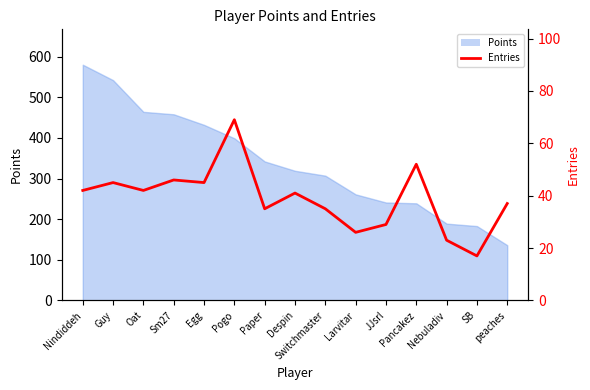

What is the label of the 15th point from the right?

Nindiddeh